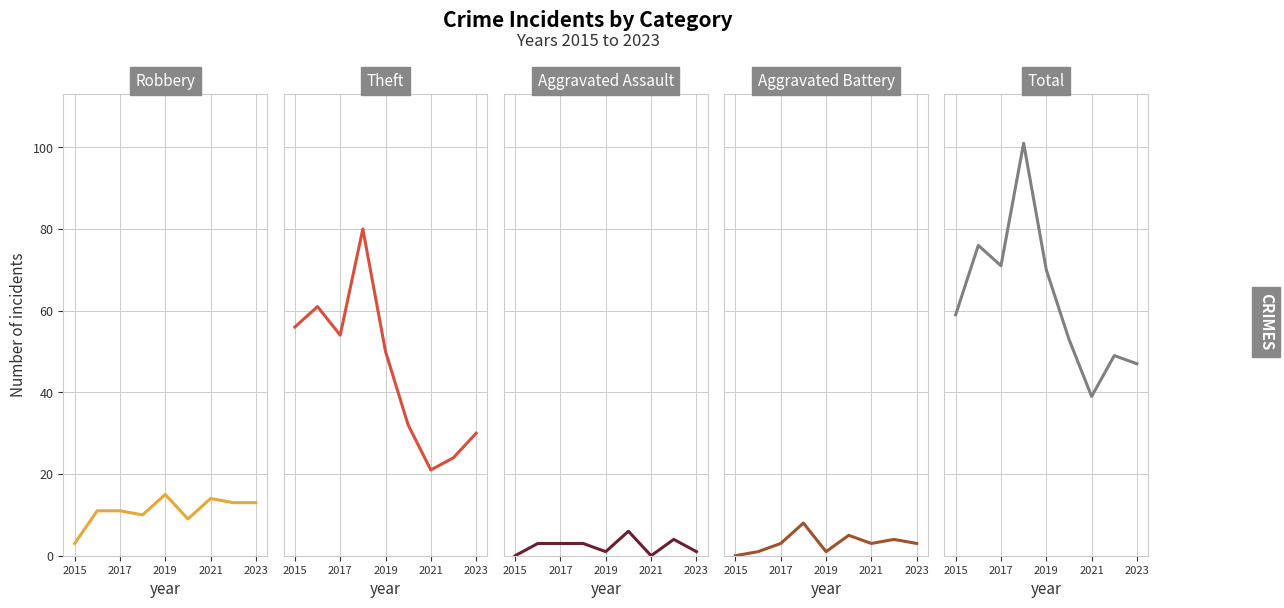

Reading right to left, list all the values displayed in this chart.

Robbery: 13	13	14	9	15	10	11	11	3
Theft: 30	24	21	32	50	80	54	61	56
Aggravated Assault: 1	4	0	6	1	3	3	3	0
Aggravated Battery: 3	4	3	5	1	8	3	1	0
Total: 47	49	39	53	70	101	71	76	59